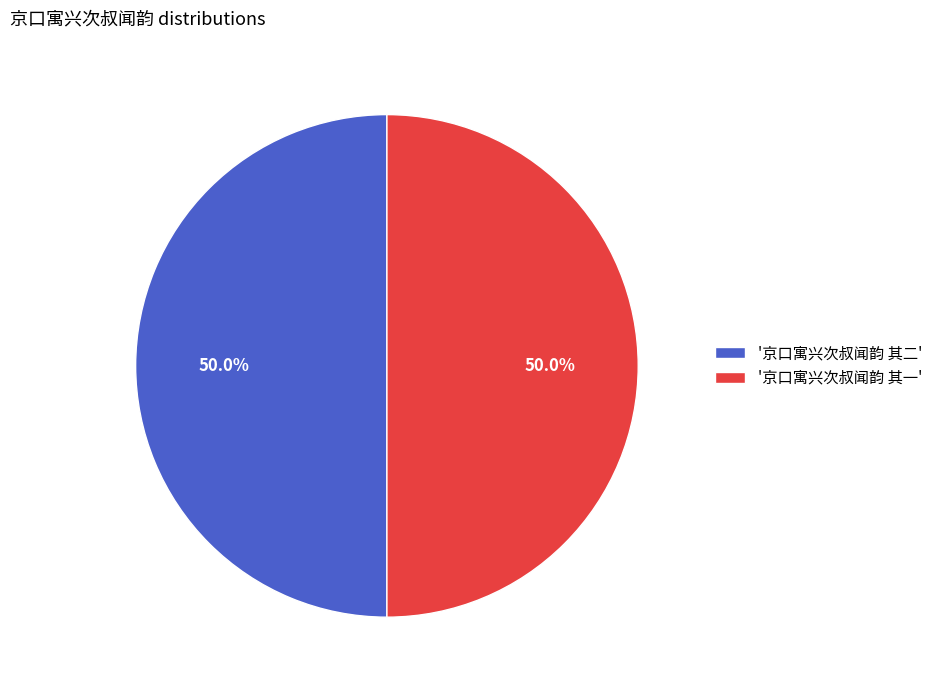

What percentage do '京口寓兴次叔闻韵 其一' and '京口寓兴次叔闻韵 其二' together represent?

100.0%